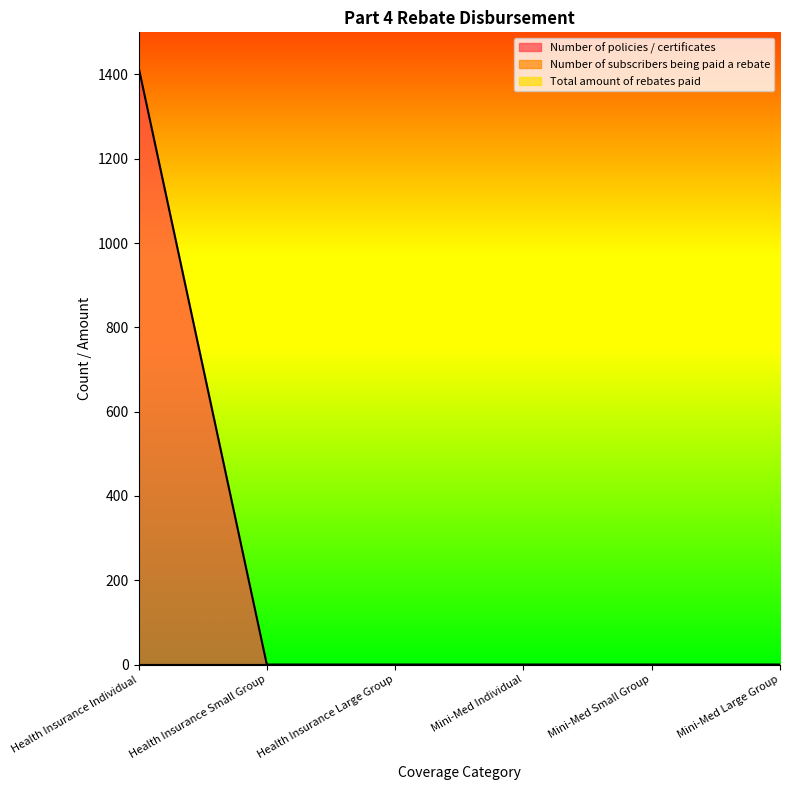

What are all the series names shown in the legend?

Number of policies / certificates, Number of subscribers being paid a rebate, Total amount of rebates paid